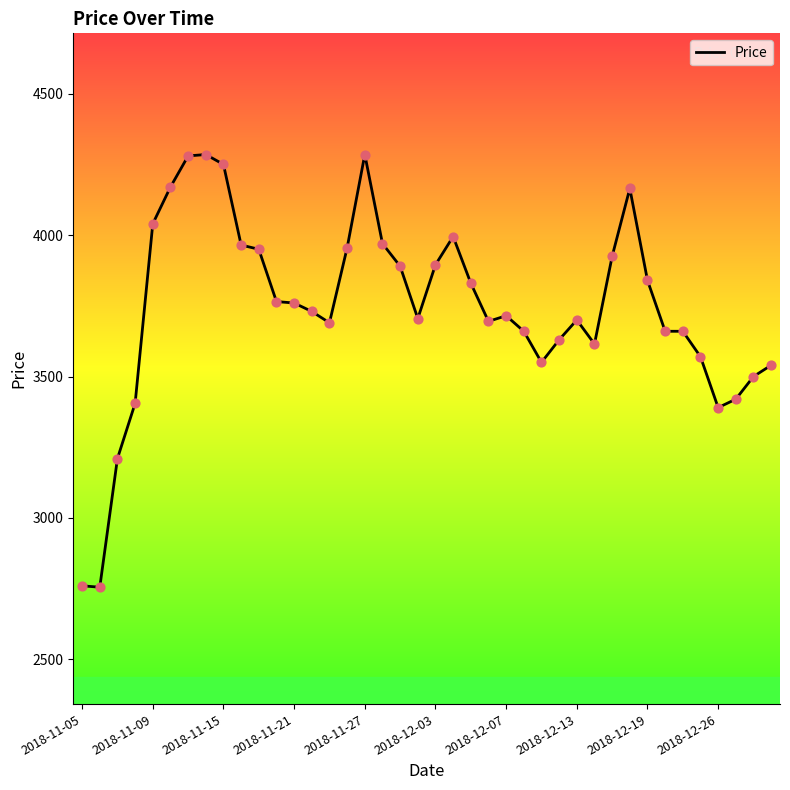

What is the minimum value shown in the chart?

2755